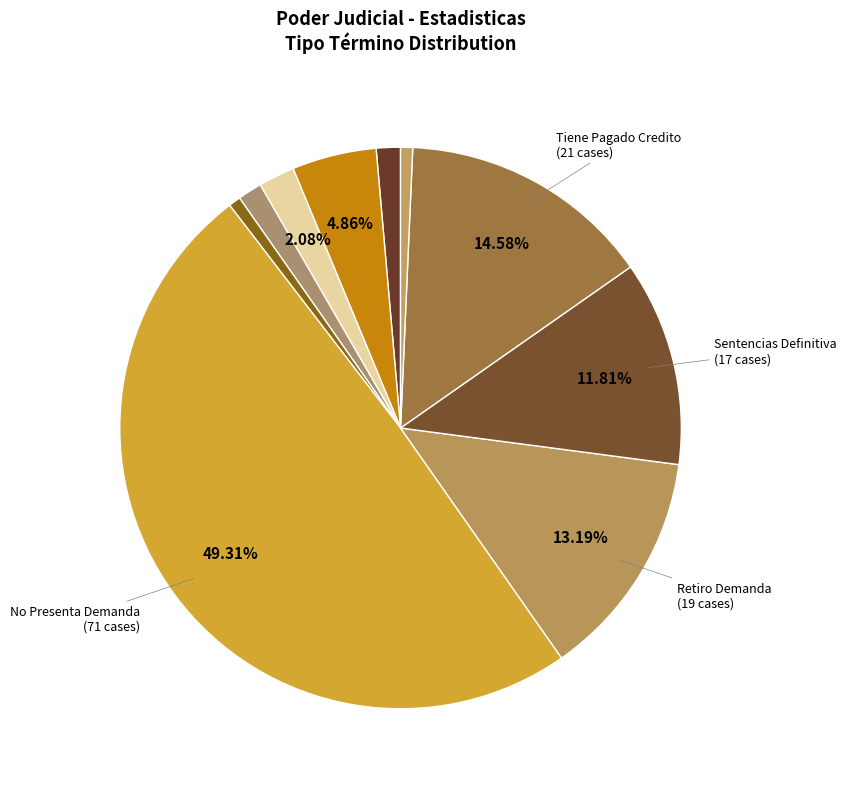

Rank the categories by value from lowest to highest.

No Da Curso Demanda, Transacciones, Abandona Procedimiento, No Corresponde Ingreso, Cheque Notificacion Y No Pagado, Avenimiento, Sentencias Definitiva, Retiro Demanda, Tiene Pagado Credito, No Presenta Demanda